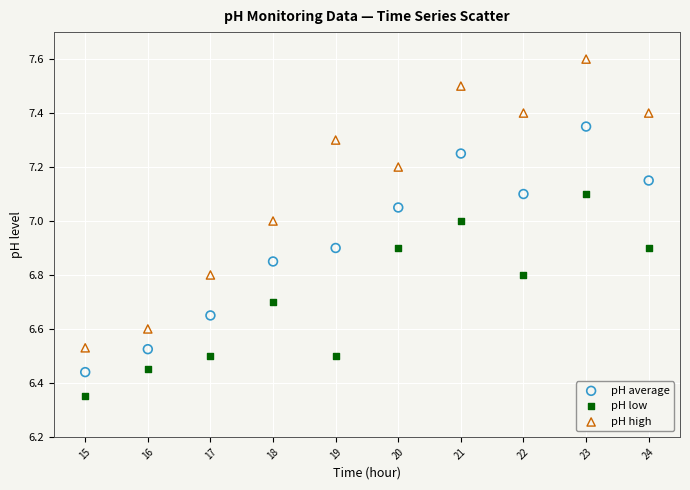

Which series has the widest spread of Y values?

pH high